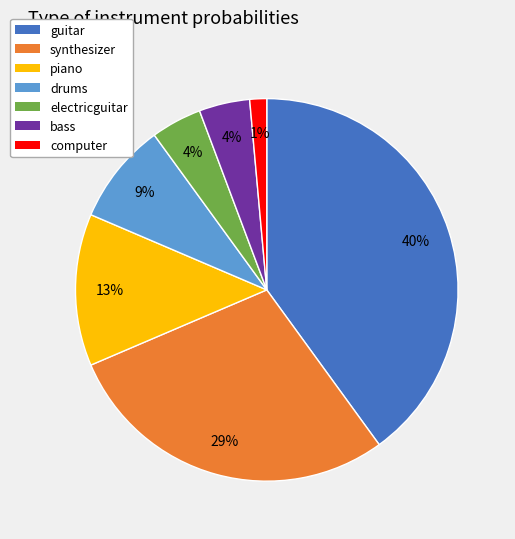

The piano slice represents 3% of the pie. True or false?

False